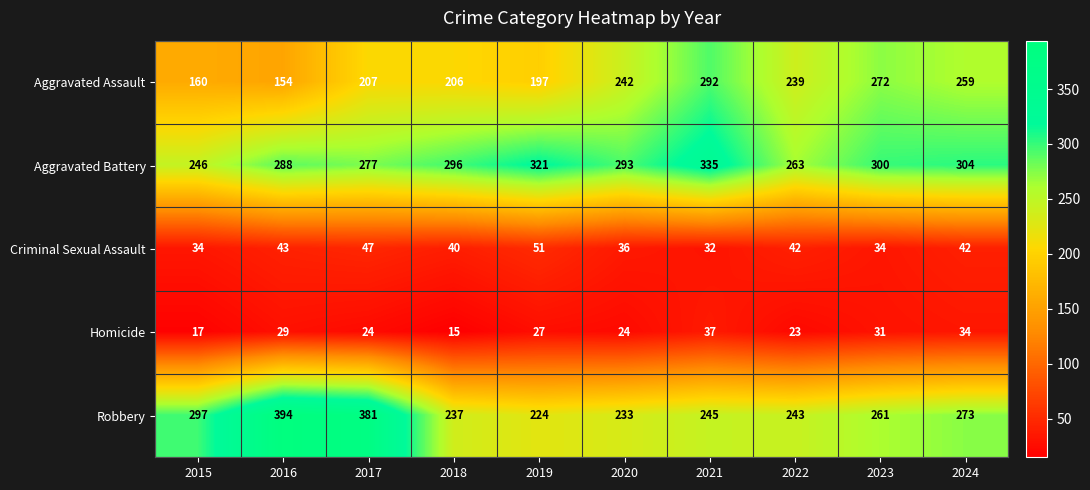

What is the smallest value displayed?

15